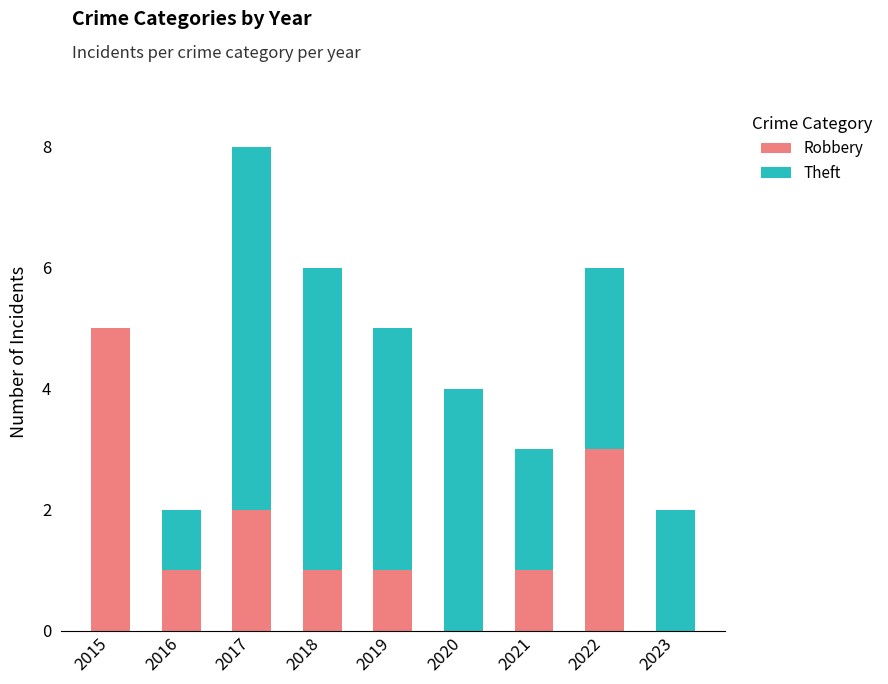

What is the highest value of the Robbery series?

5